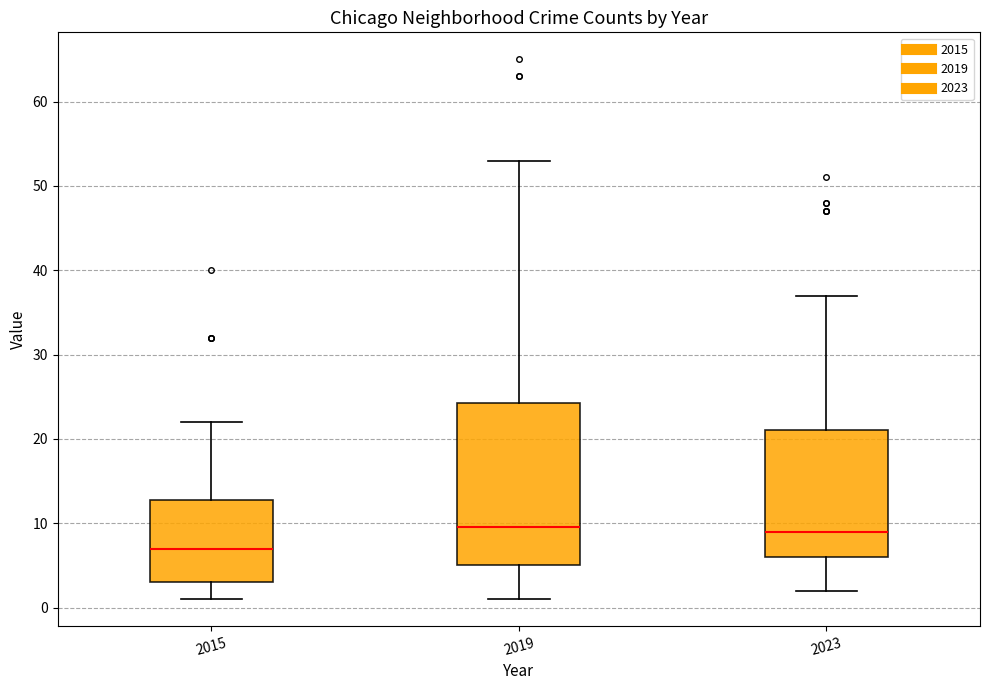

Reading left to right, read every box against the y-axis: the position of its median line, the range the box covers, and the ends of its whiskers. The values are not printed on the chart, so give them approximately, as read against the axis.

2015: median 7, box 3 to 13, whiskers 1 to 22
2019: median 10, box 5 to 24, whiskers 1 to 53
2023: median 9, box 6 to 21, whiskers 2 to 37